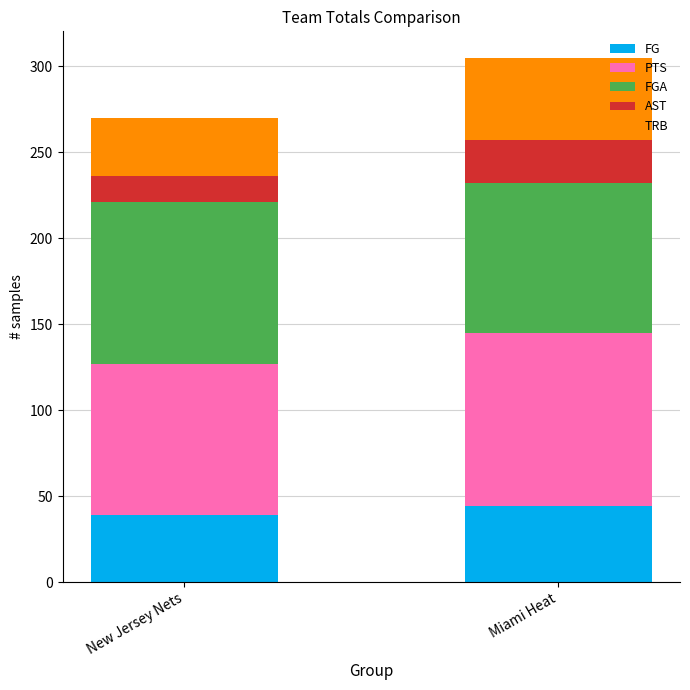

What is the maximum value for FG?

44